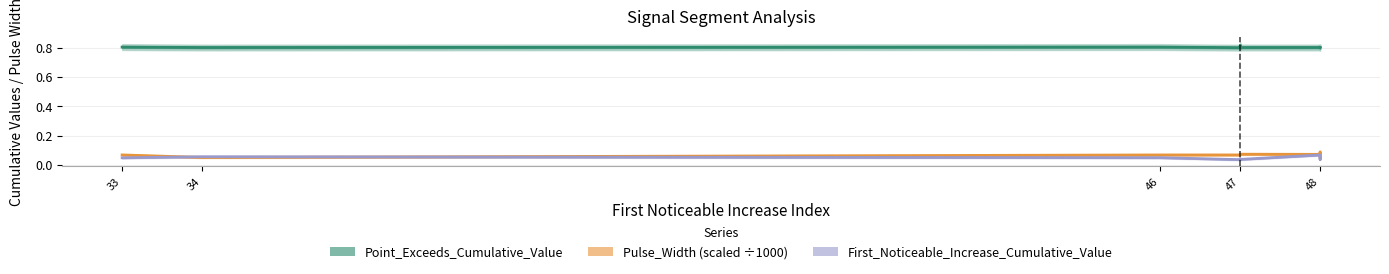

What is the average value of the Point_Exceeds_Cumulative_Value series?

0.8